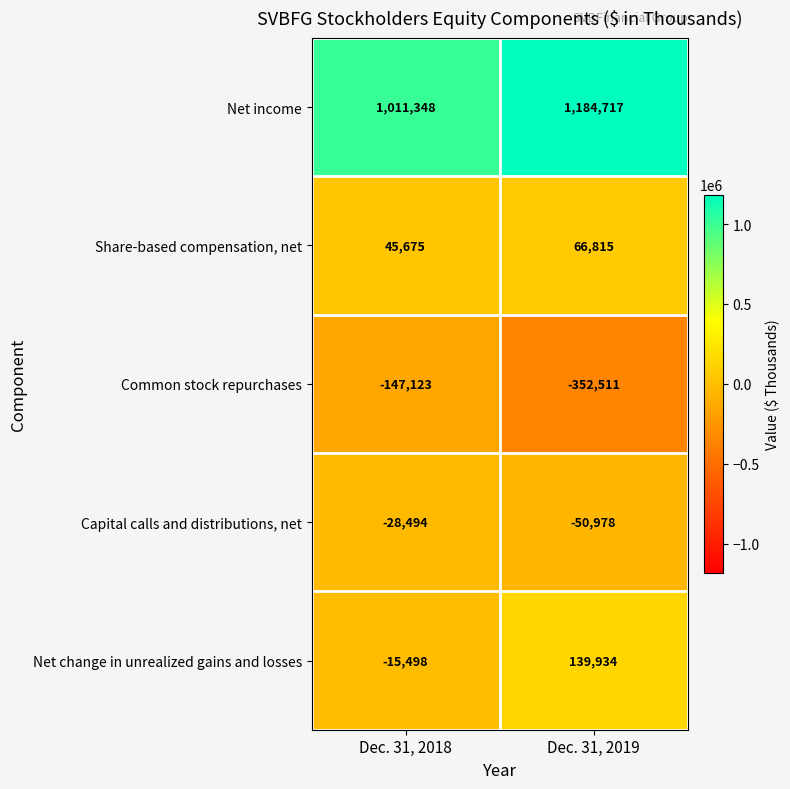

What is the approximate value of Capital calls and distributions, net at Dec. 31, 2018, to the nearest 50?

-28500